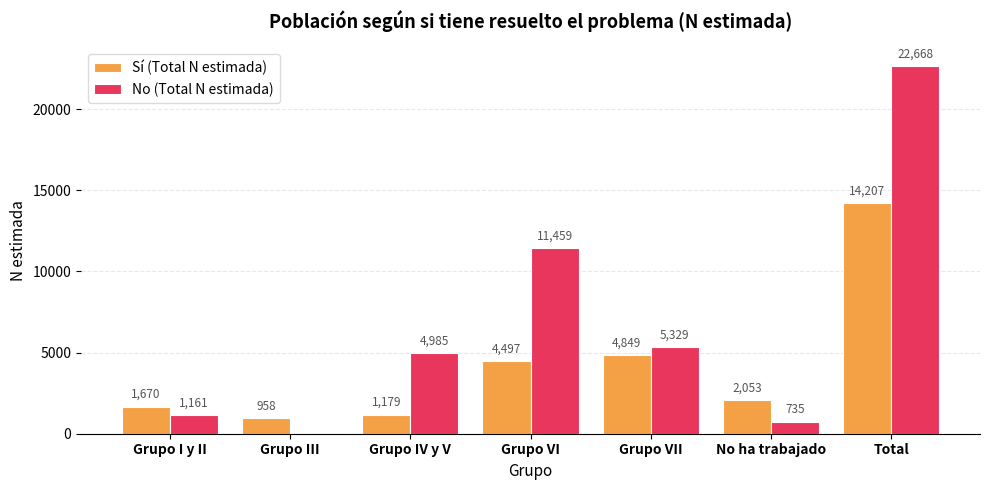

The Sí (Total N estimada) series shows 4849 at Grupo VII. True or false?

True